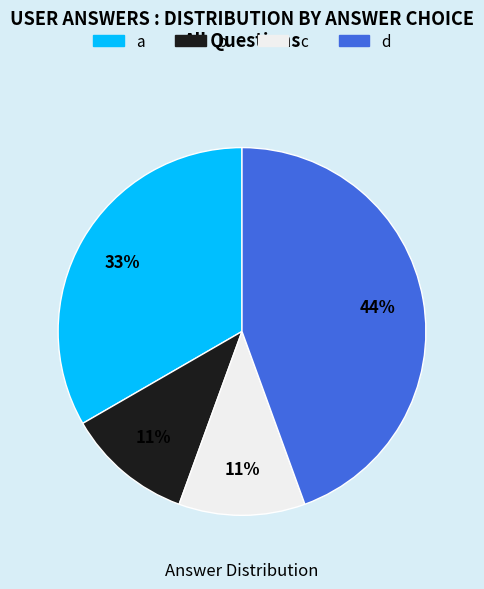

How many segments does this pie chart have?

4